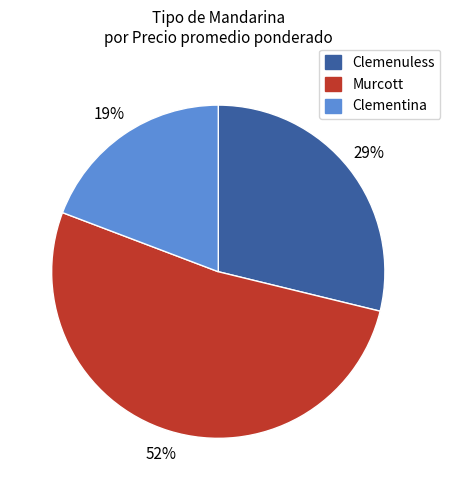

What is the smallest slice in the pie chart?

Clementina